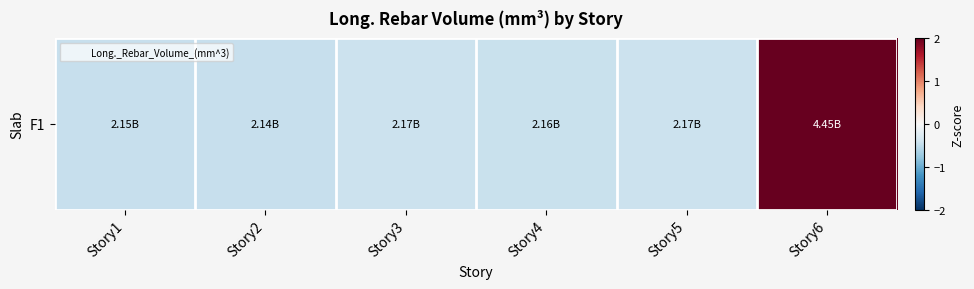

True or false: the data shows -0.5 at Story1.

True